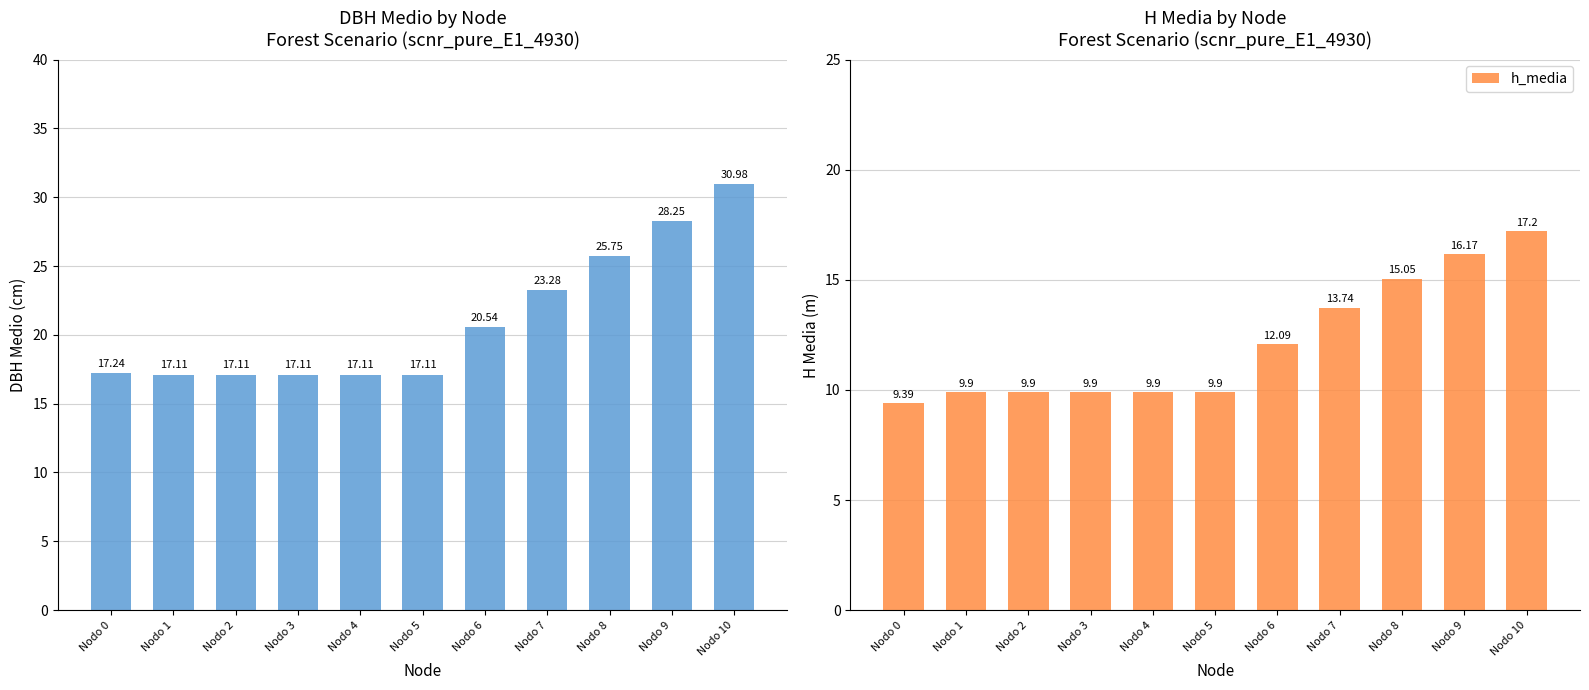

Which series changed the most between Nodo 2 and Nodo 8?

dbh_medio